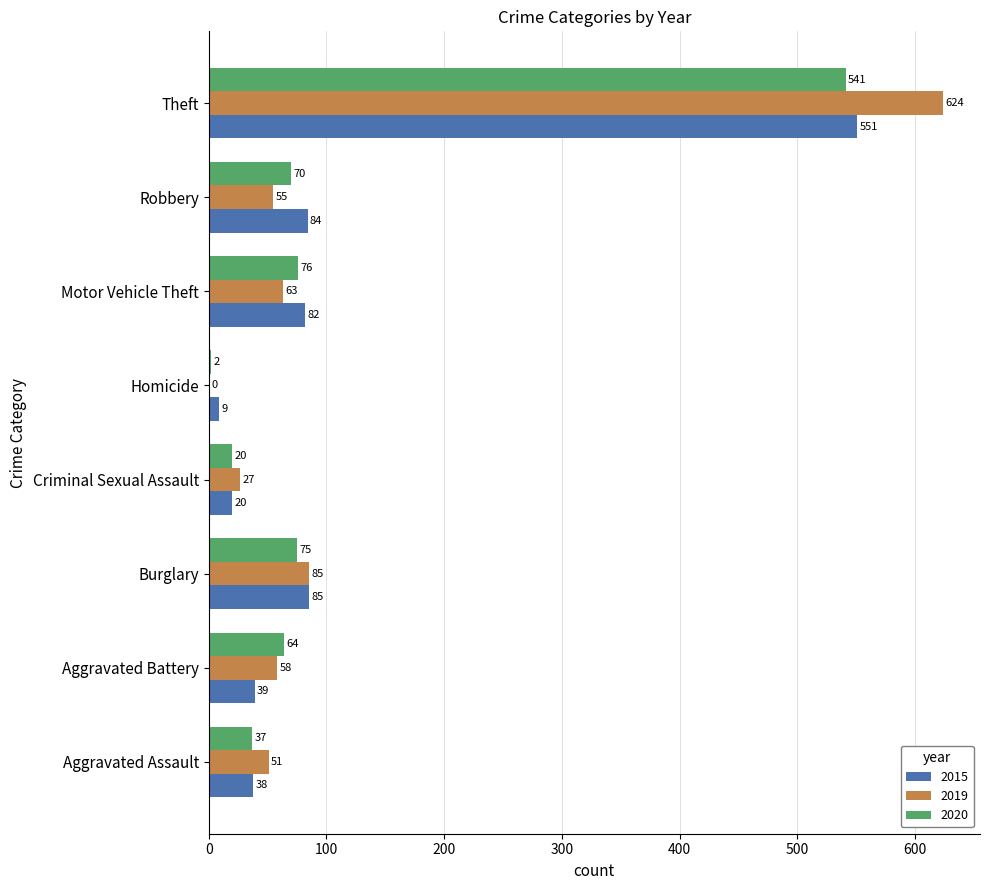

Which category has the highest value in the 2020 series?

Theft